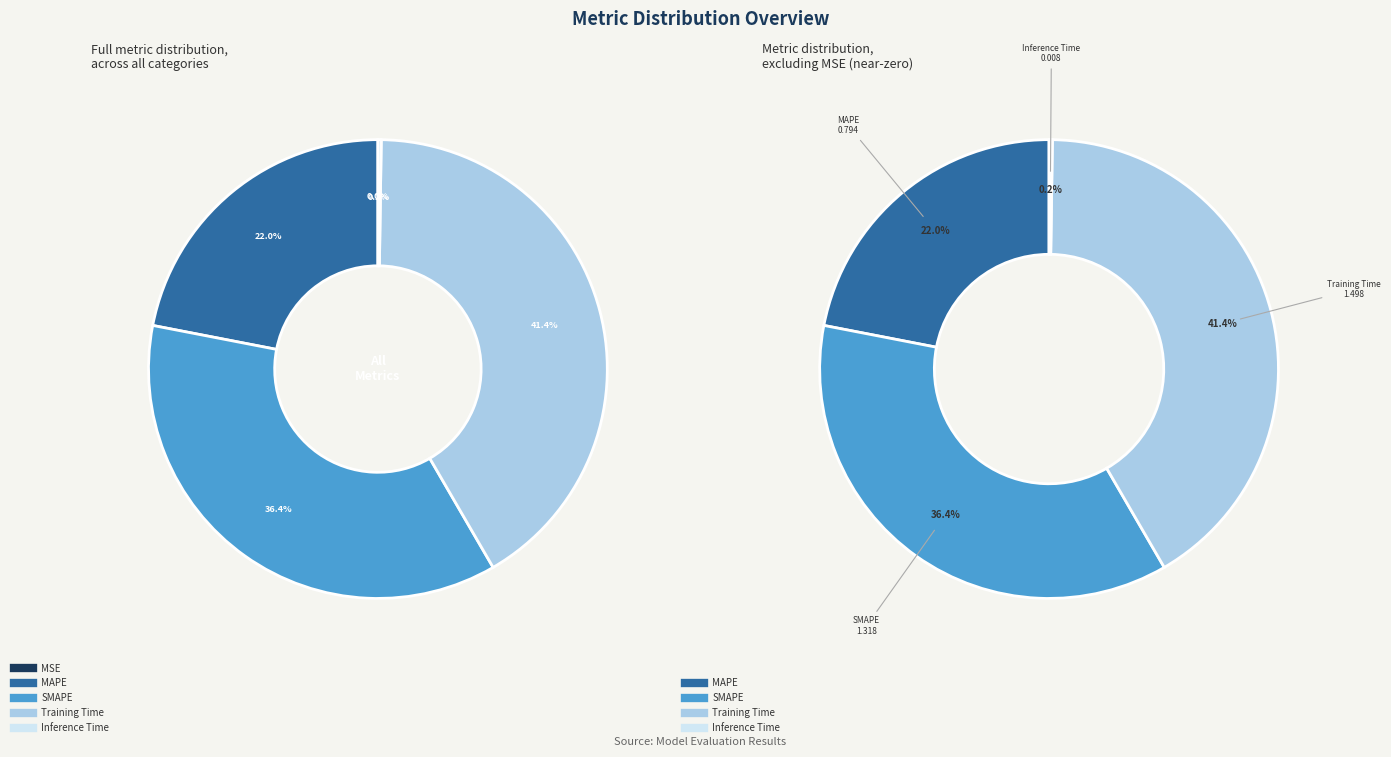

Does MAPE account for over 50% of the chart?

No